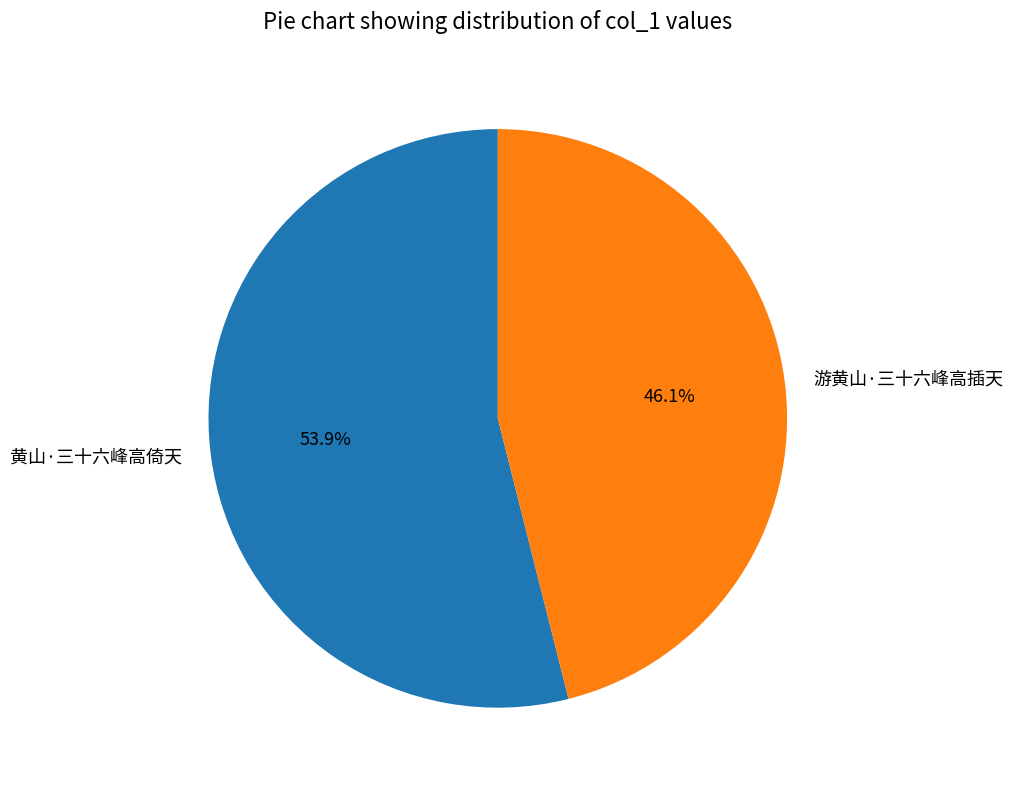

Which has a higher value, 游黄山·三十六峰高插天 or 黄山·三十六峰高倚天?

黄山·三十六峰高倚天